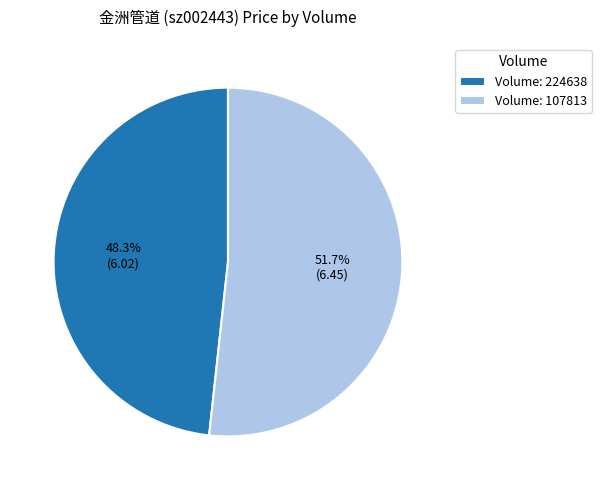

Does any single category account for the majority?

Yes